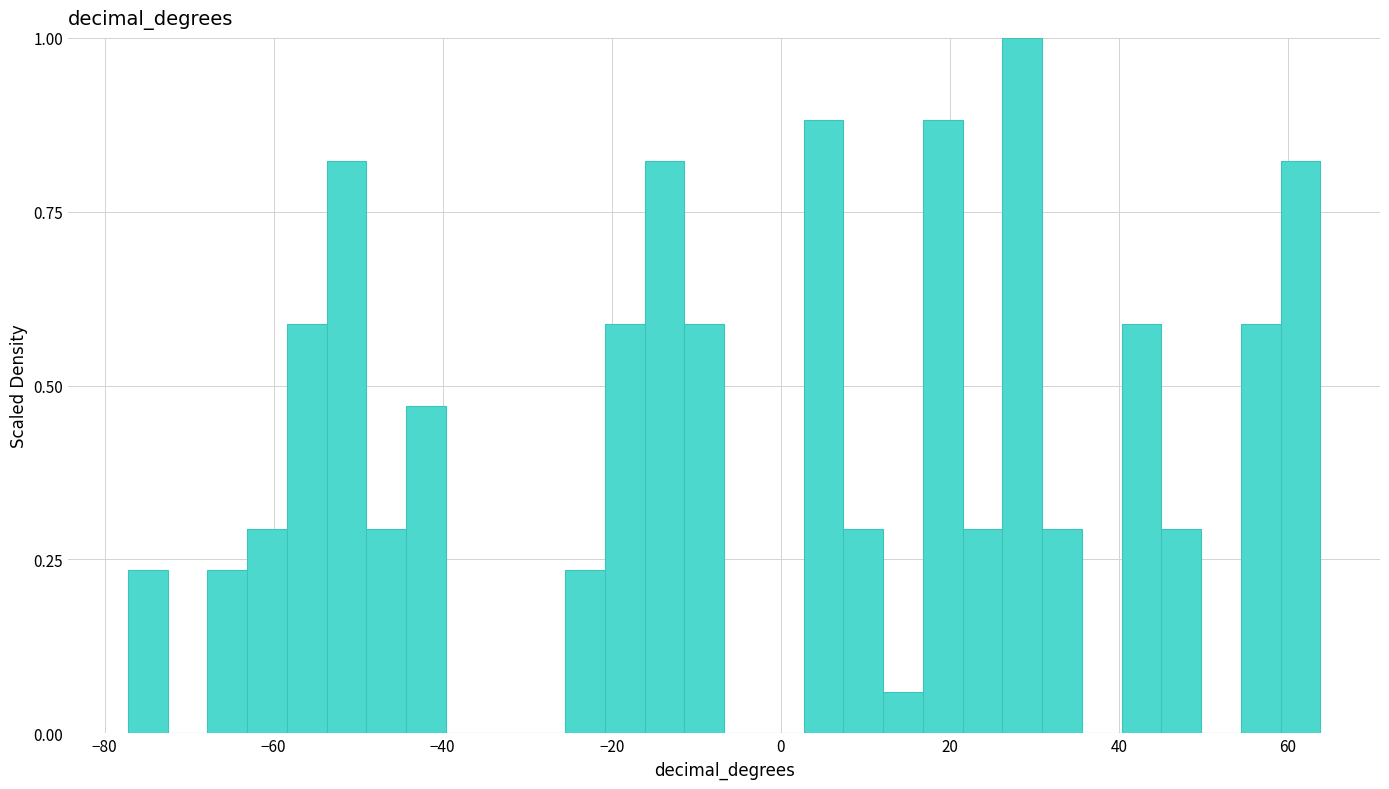

Around what value on the x-axis is the tallest bar? Give the approximate position of its centre, as read against the axis.

28